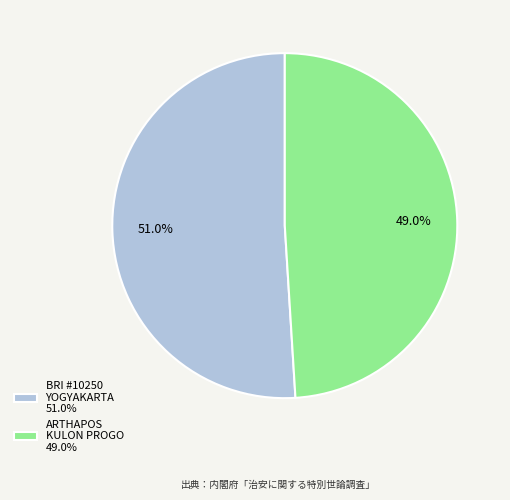

Do ARTHAPOS KULON PROGO 49.0% and BRI #10250 YOGYAKARTA 51.0% together represent more than half of the pie?

Yes